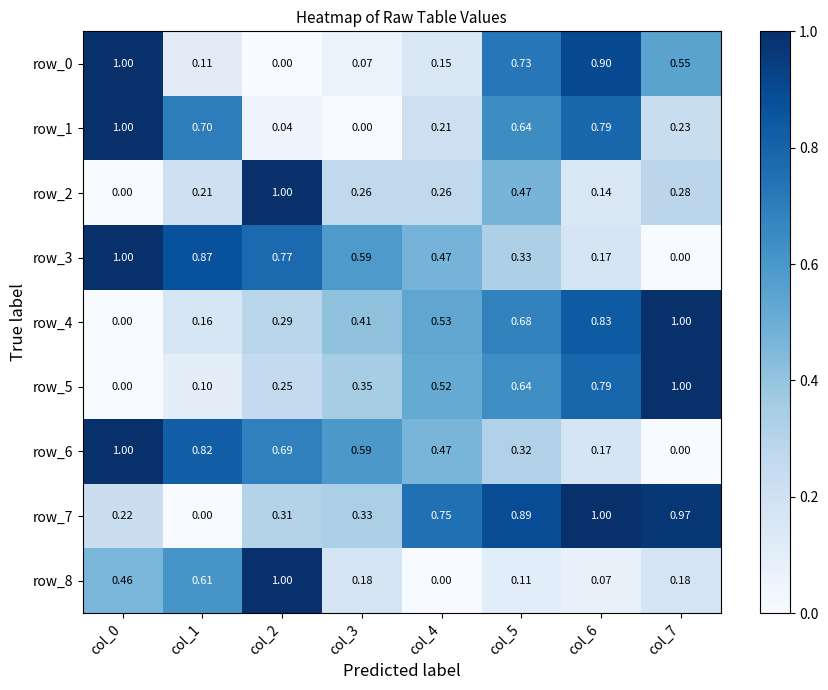

Is the value of row_4 at col_2 greater than the value of row_3 at col_4?

No